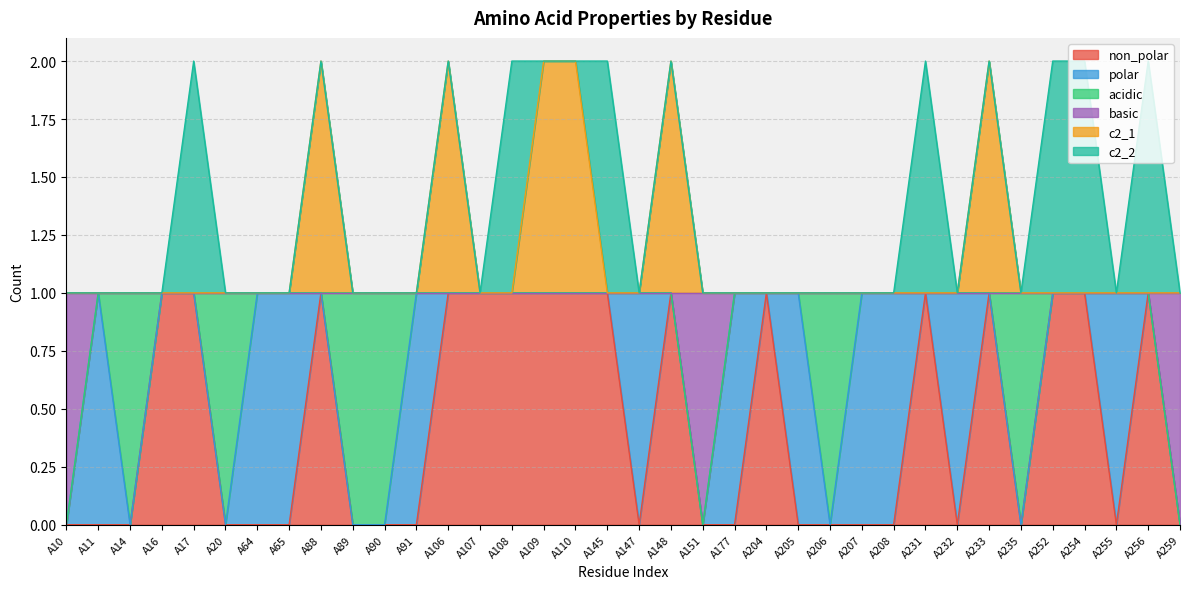

Does the chart have visible grid lines?

Yes